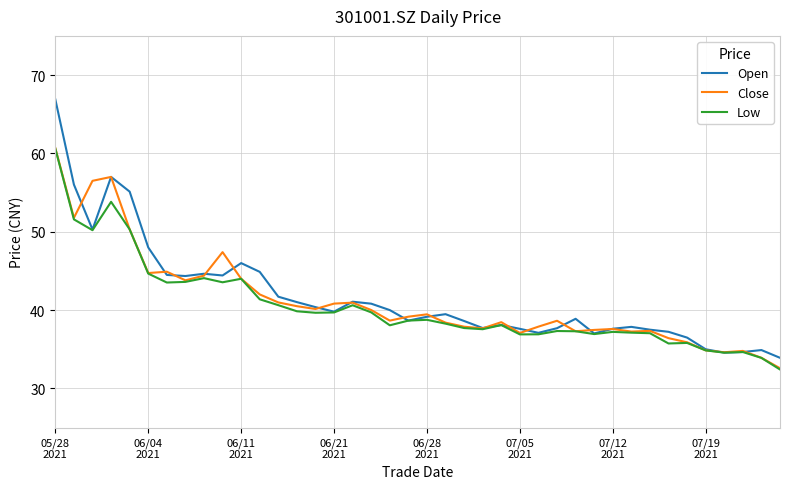

Which series has the largest range (max minus min)?

Open